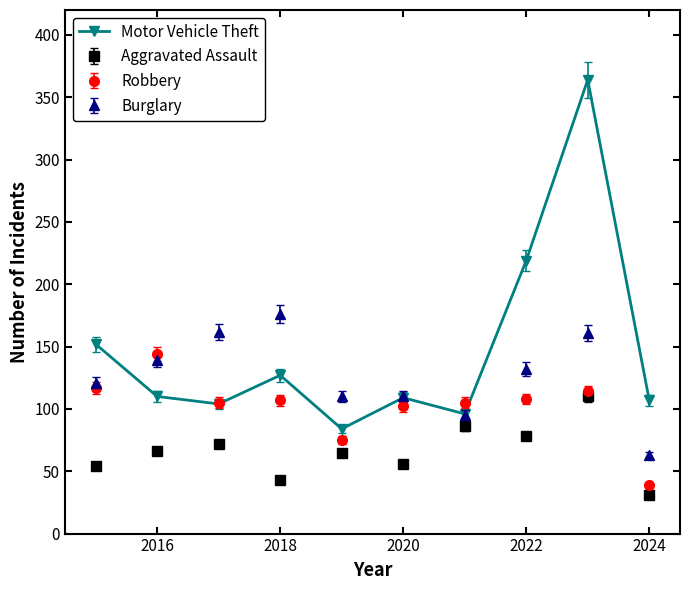

How many lines are shown in the chart?

4